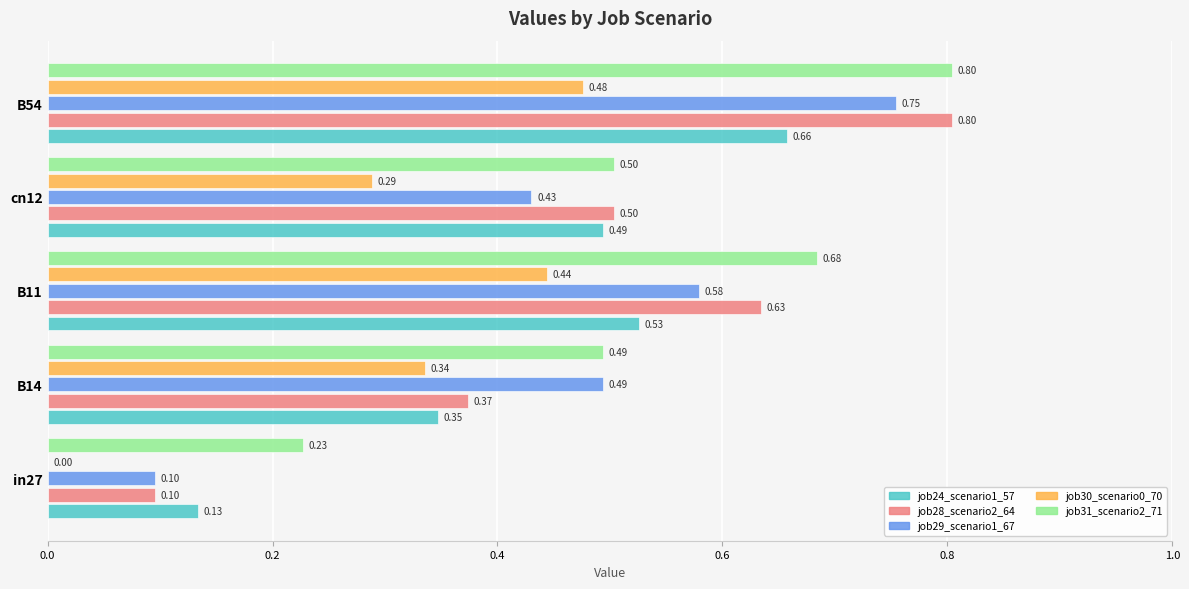

What is the sum of the job30_scenario0_70 values at in27 and B54?

0.5